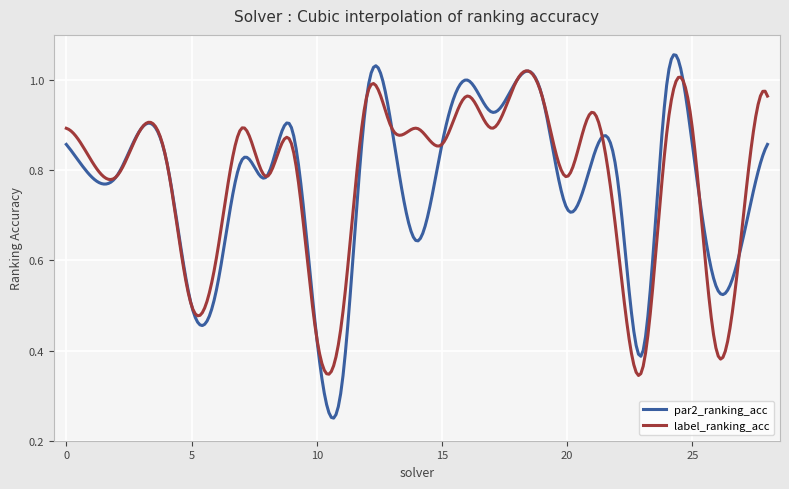

What are all the series names shown in the legend?

par2_ranking_acc, label_ranking_acc